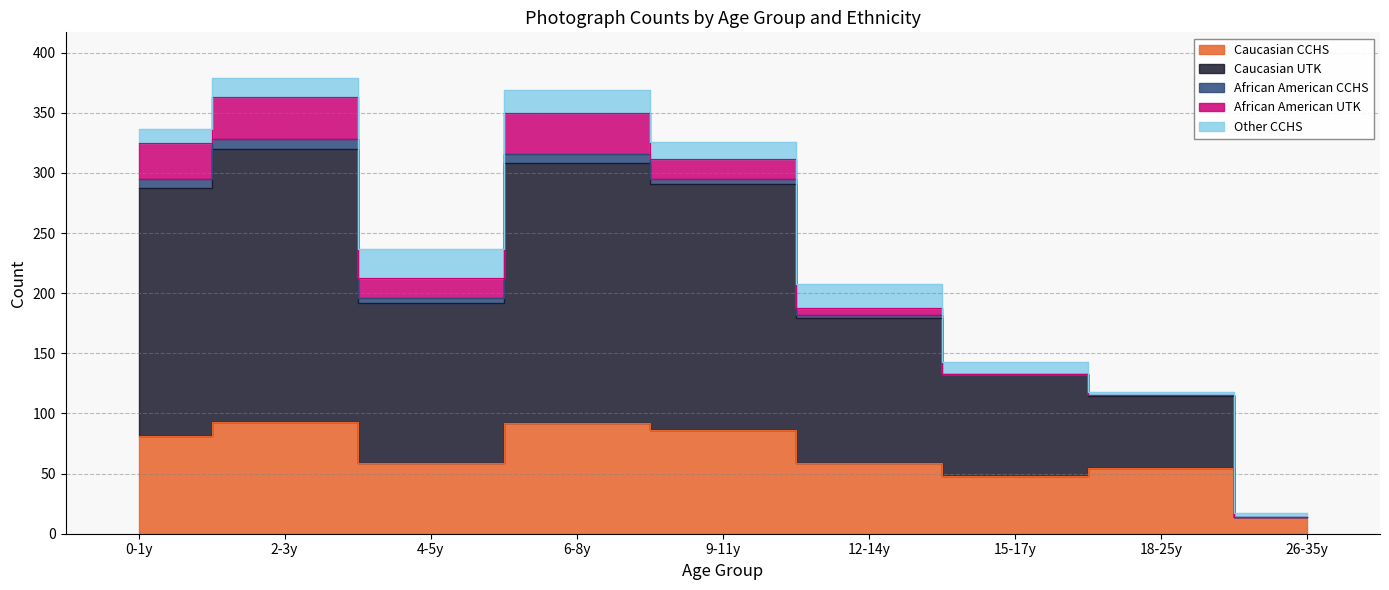

At 4-5y, list the series in order from largest to smallest.

Caucasian UTK, Caucasian CCHS, Other CCHS, African American UTK, African American CCHS